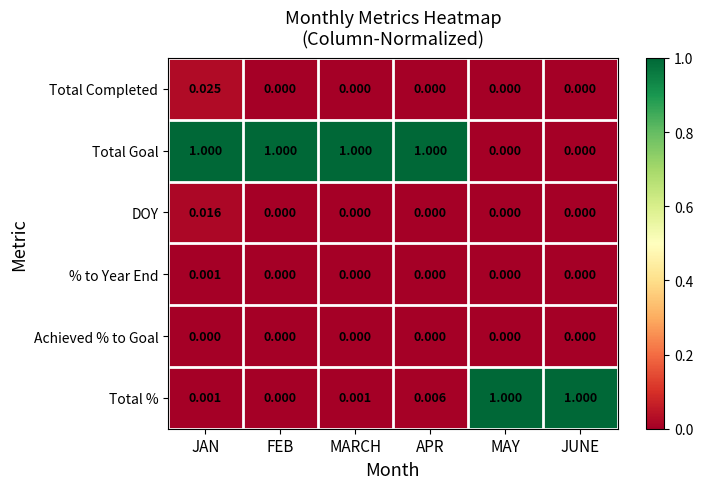

Which series has the largest total across all categories?

Total Goal